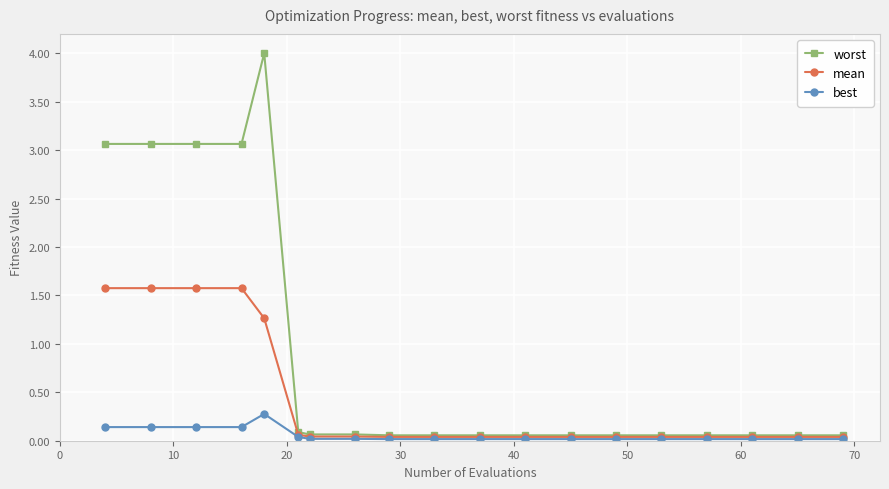

Rank the series by their maximum value, from lowest to highest.

best, mean, worst